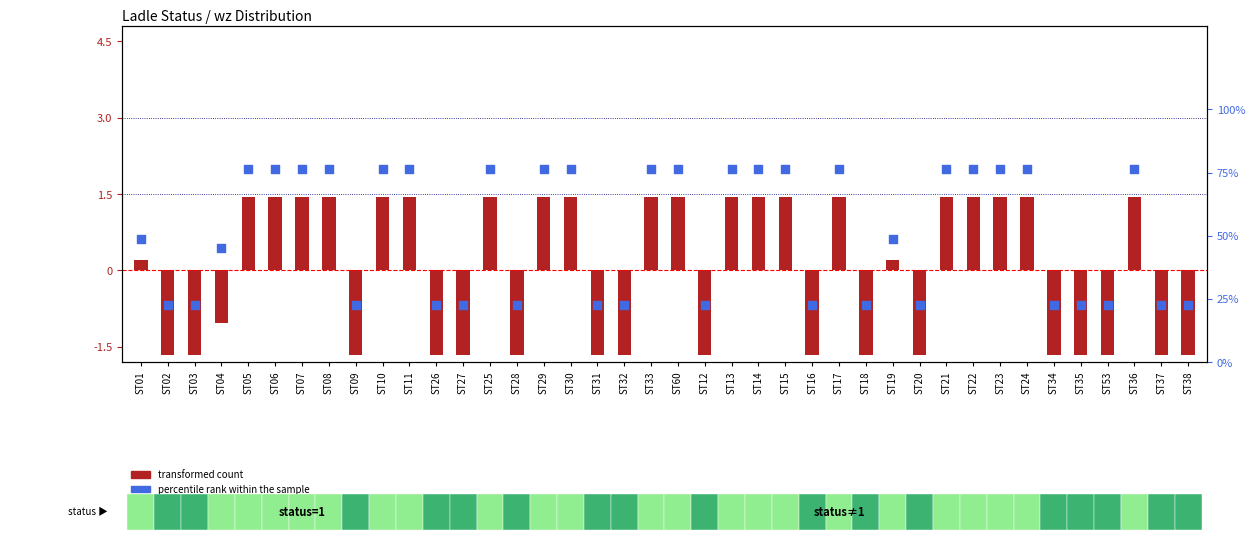

Which series reaches the minimum Y coordinate?

transformed count